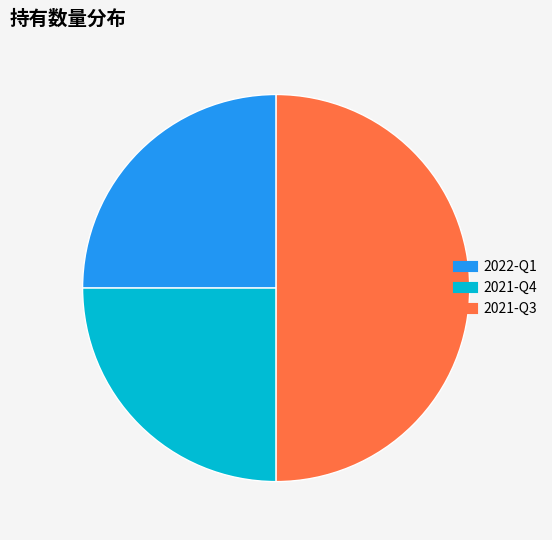

Do 2021-Q4 and 2021-Q3 together represent more than half of the pie?

Yes